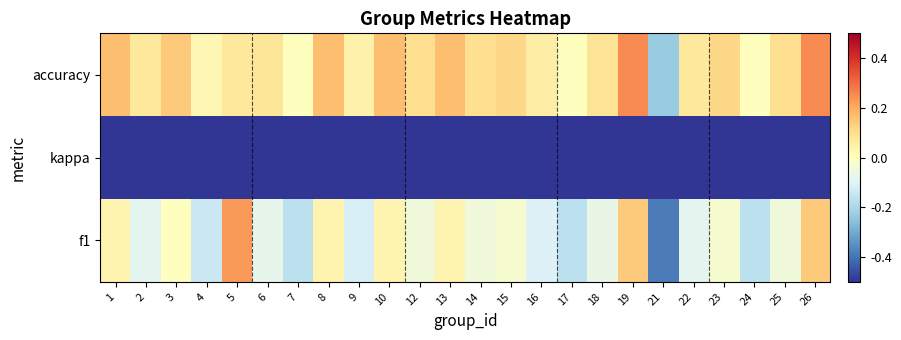

How many distinct data groups are displayed?

3